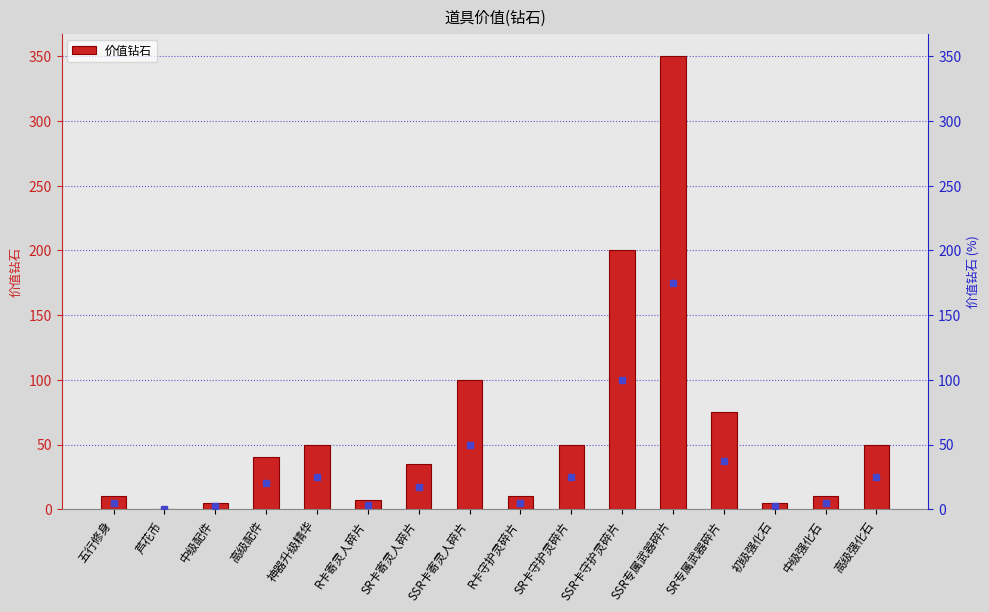

Are the bars horizontal?

No